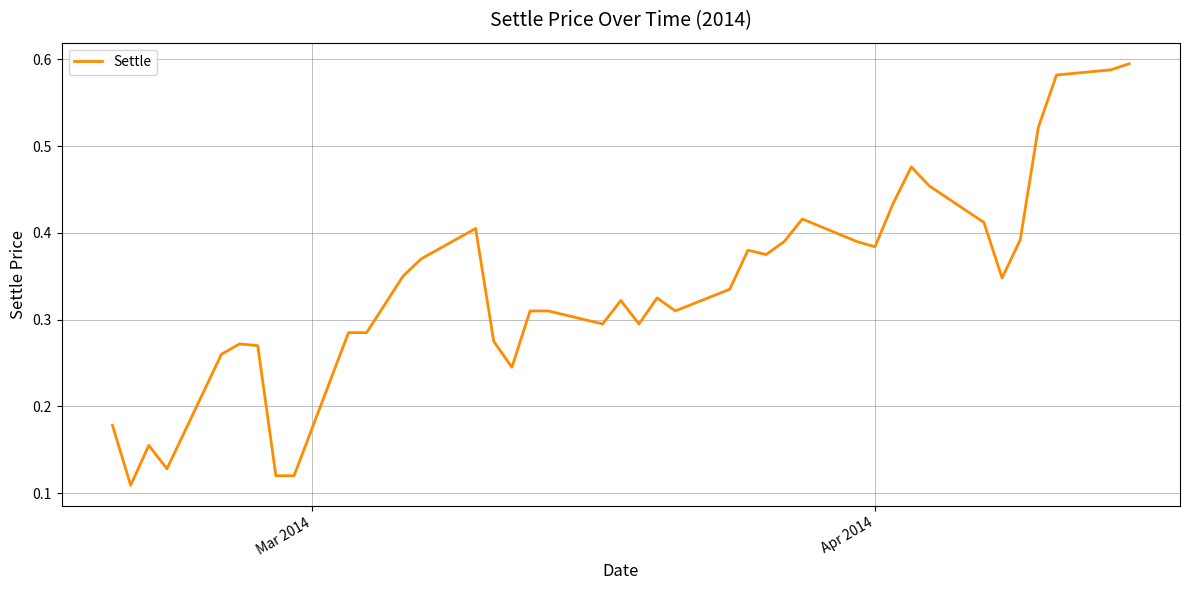

Does the chart have visible grid lines?

Yes